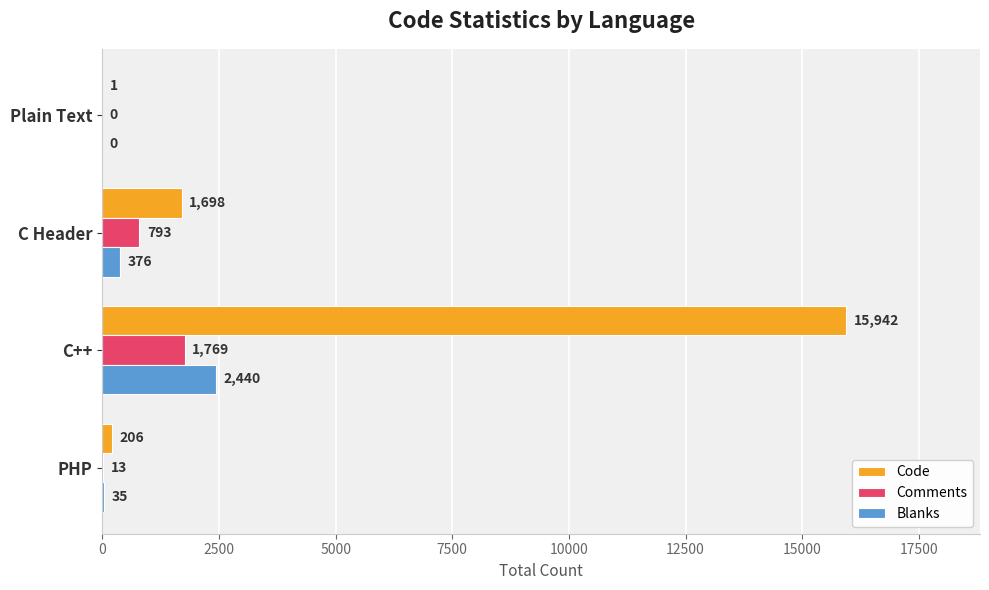

The value of Comments at C Header is 793. True or false?

True